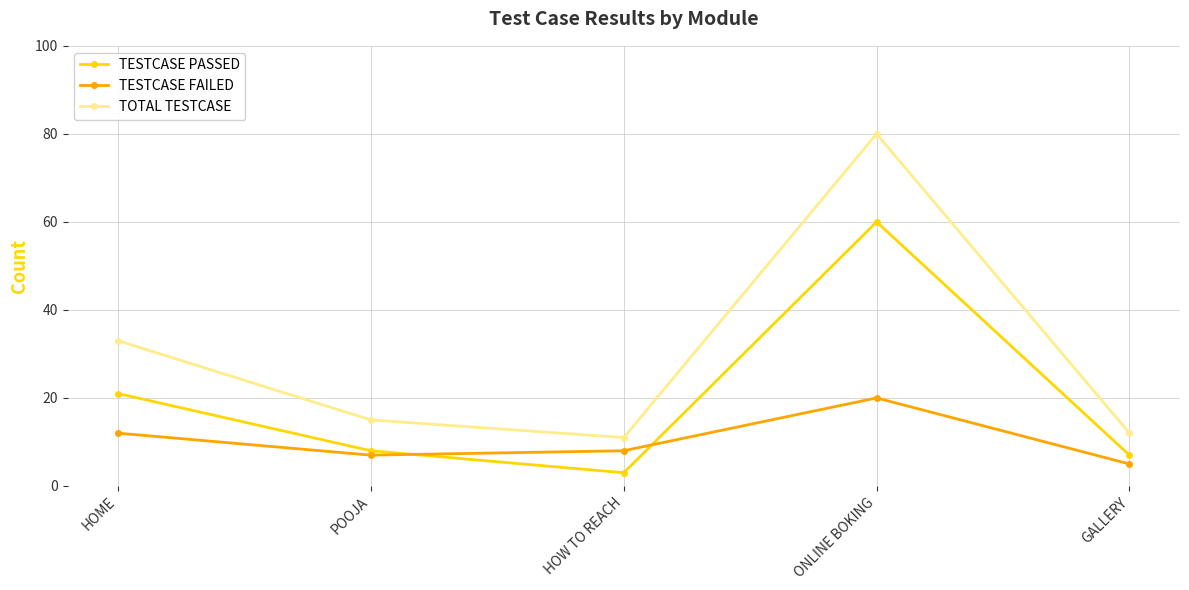

What is the difference between the TESTCASE PASSED values at HOW TO REACH and GALLERY?

4